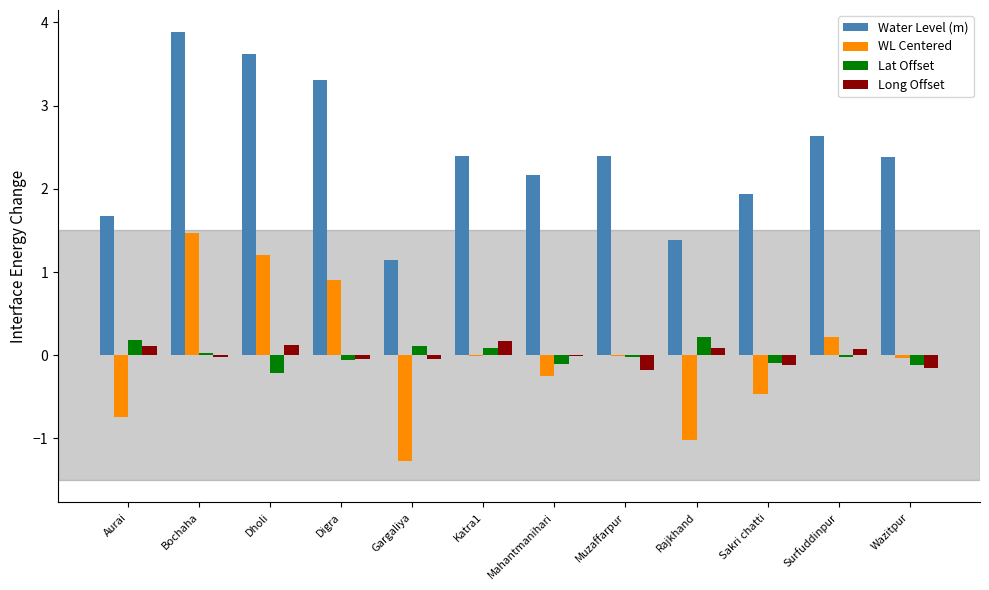

Does the chart contain stacked bars?

No